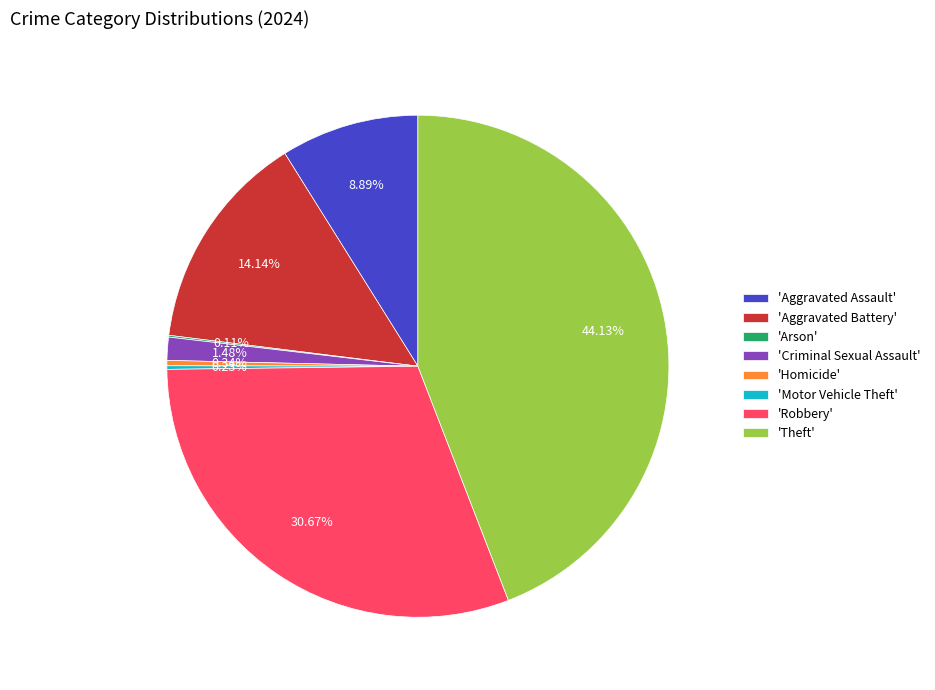

Between 'Criminal Sexual Assault' and 'Aggravated Battery', which is larger?

'Aggravated Battery'